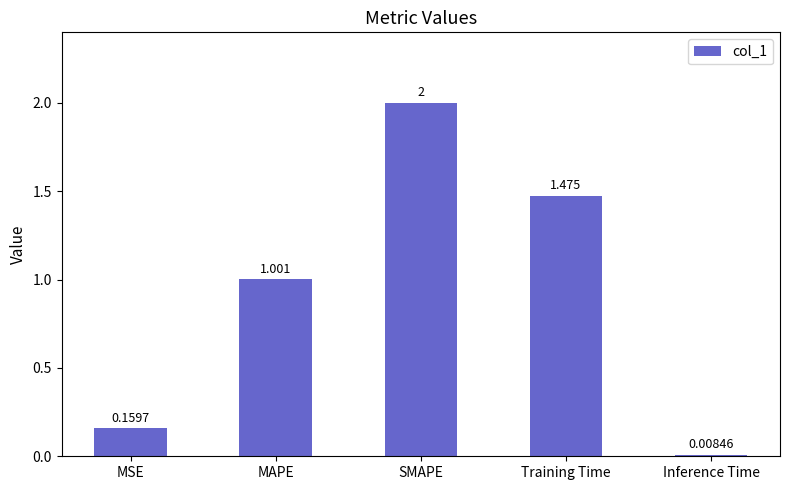

How many values exceed 1?

3